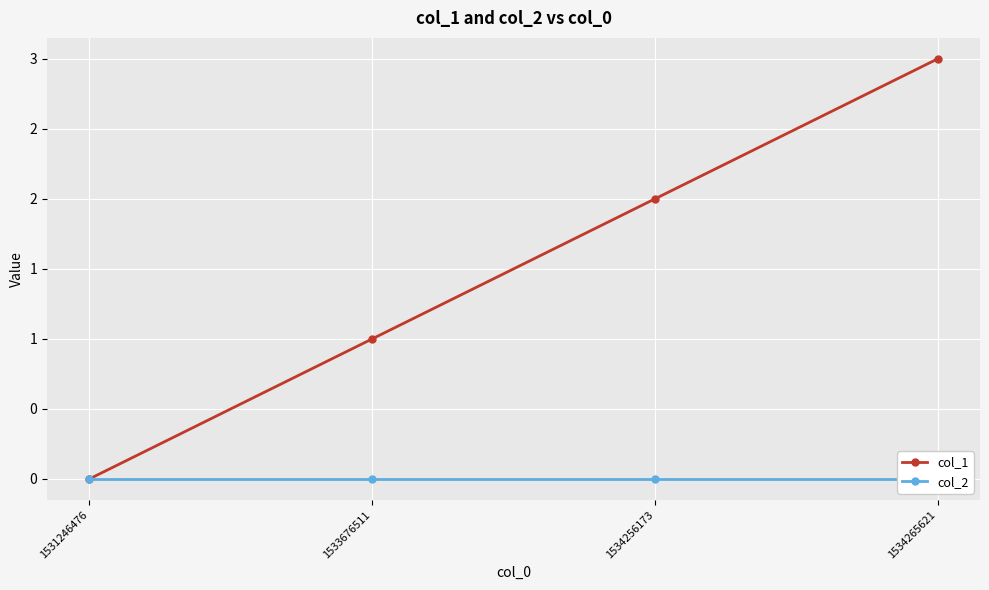

At which category is the sum across all series the highest?

1534265621